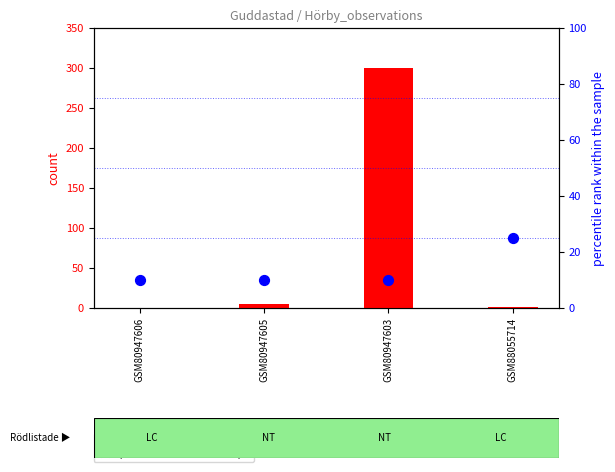

Is the value of count at GSM80947605 greater than the value of percentile rank within the sample at GSM80947606?

No